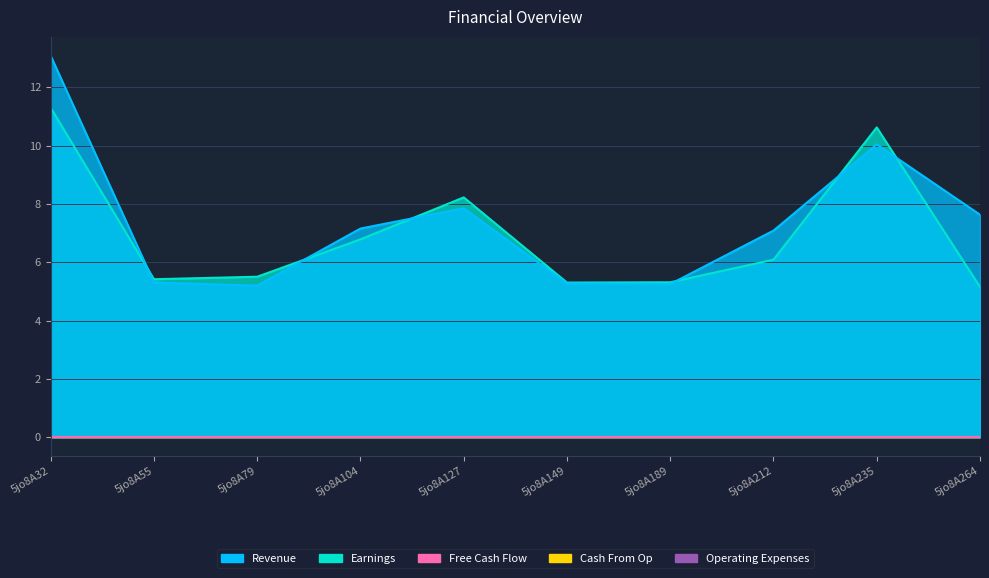

Where is Revenue nearest to the value 9?

5jo8A235